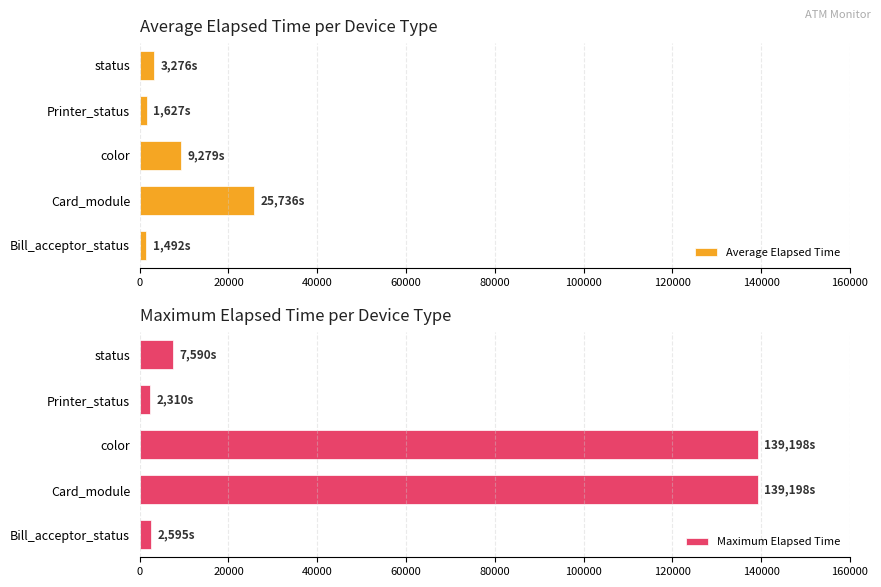

What is the value of the Maximum Elapsed Time bar at the 2nd from the left?

139198